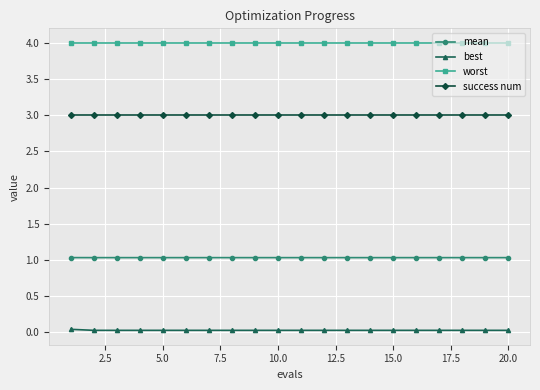

What is the sum of all mean values?

20.7